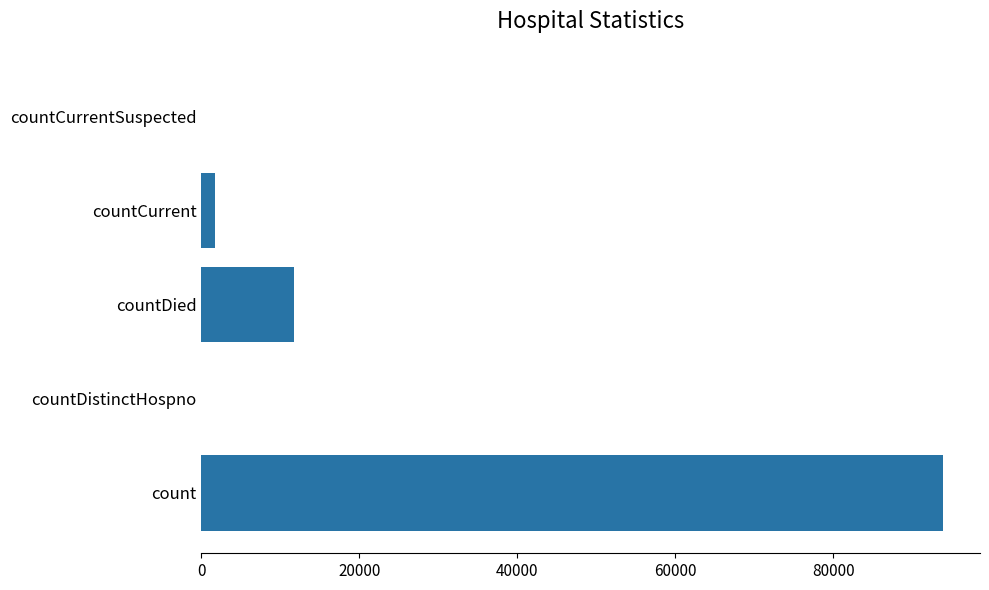

At which category does the chart reach its peak across all series?

count